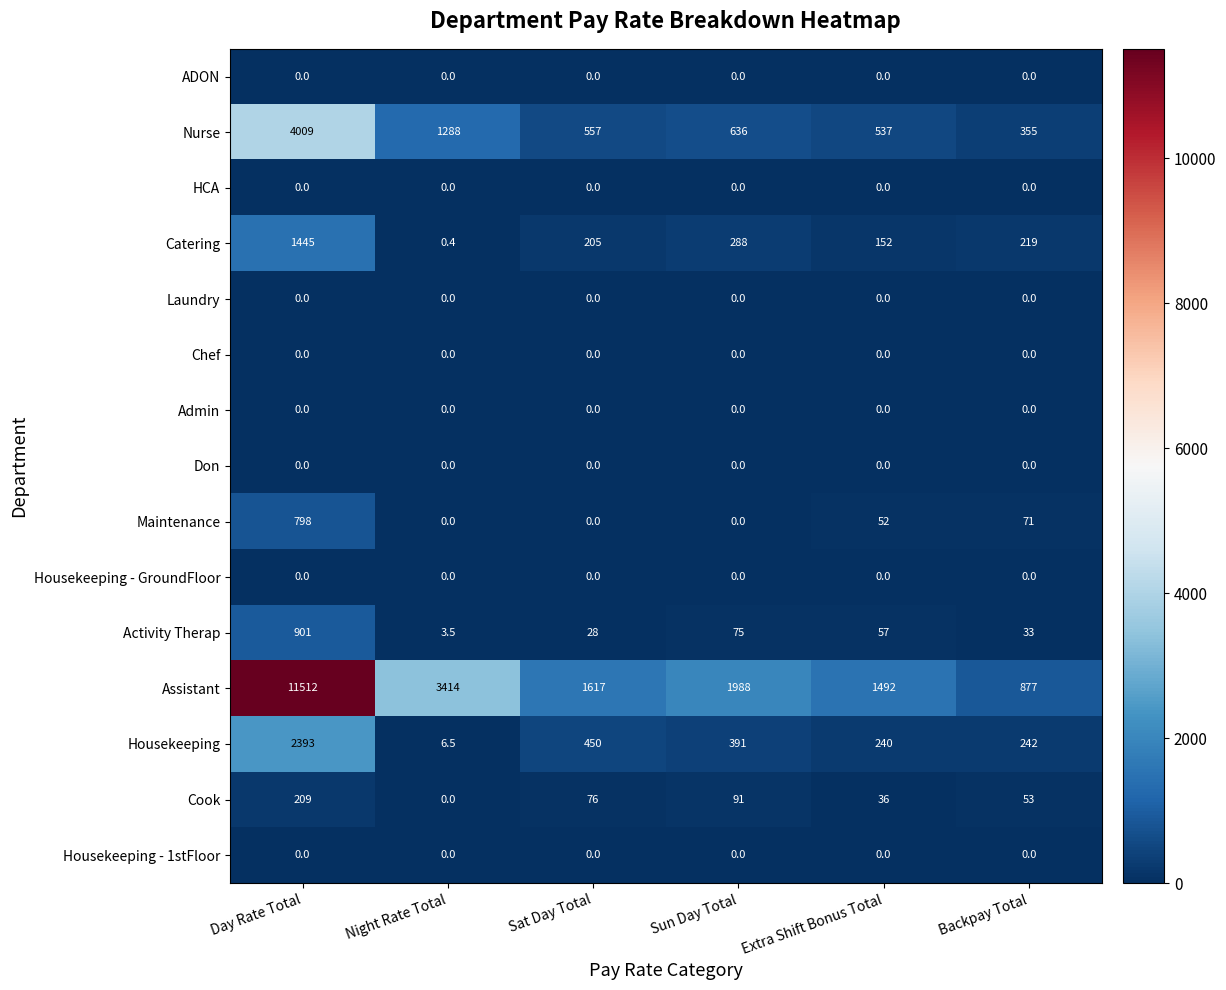

The value of Housekeeping at Day Rate Total is 2393.0. True or false?

True